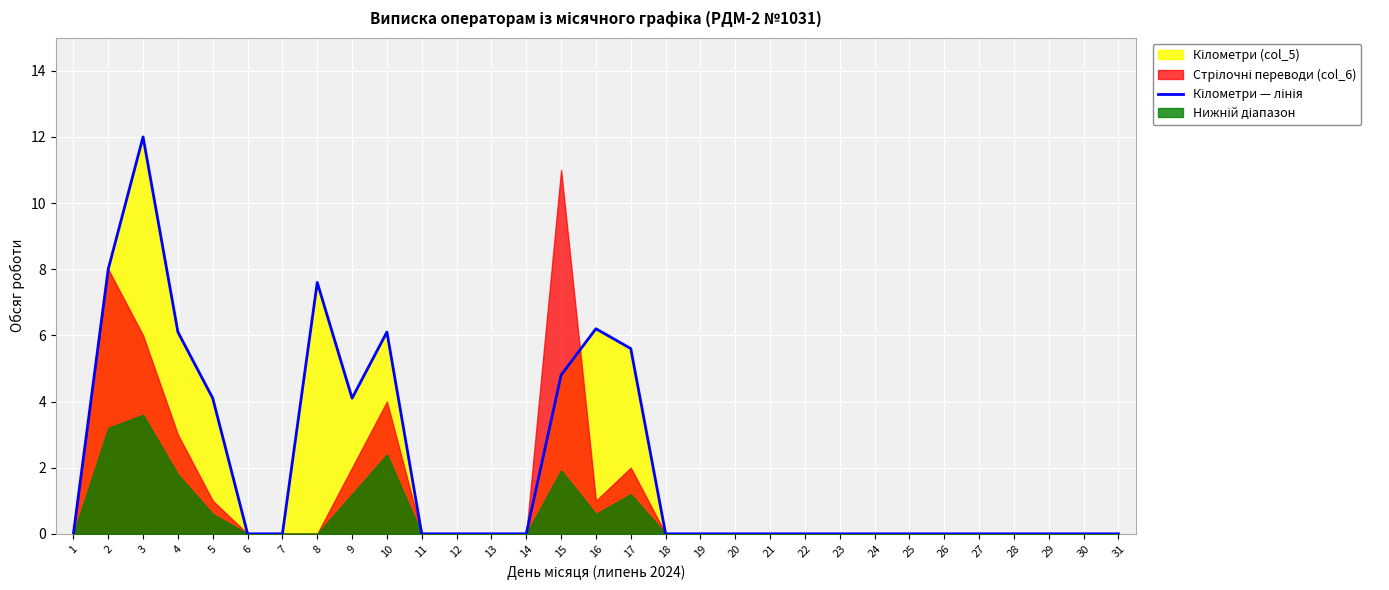

What is the average value?

2.1